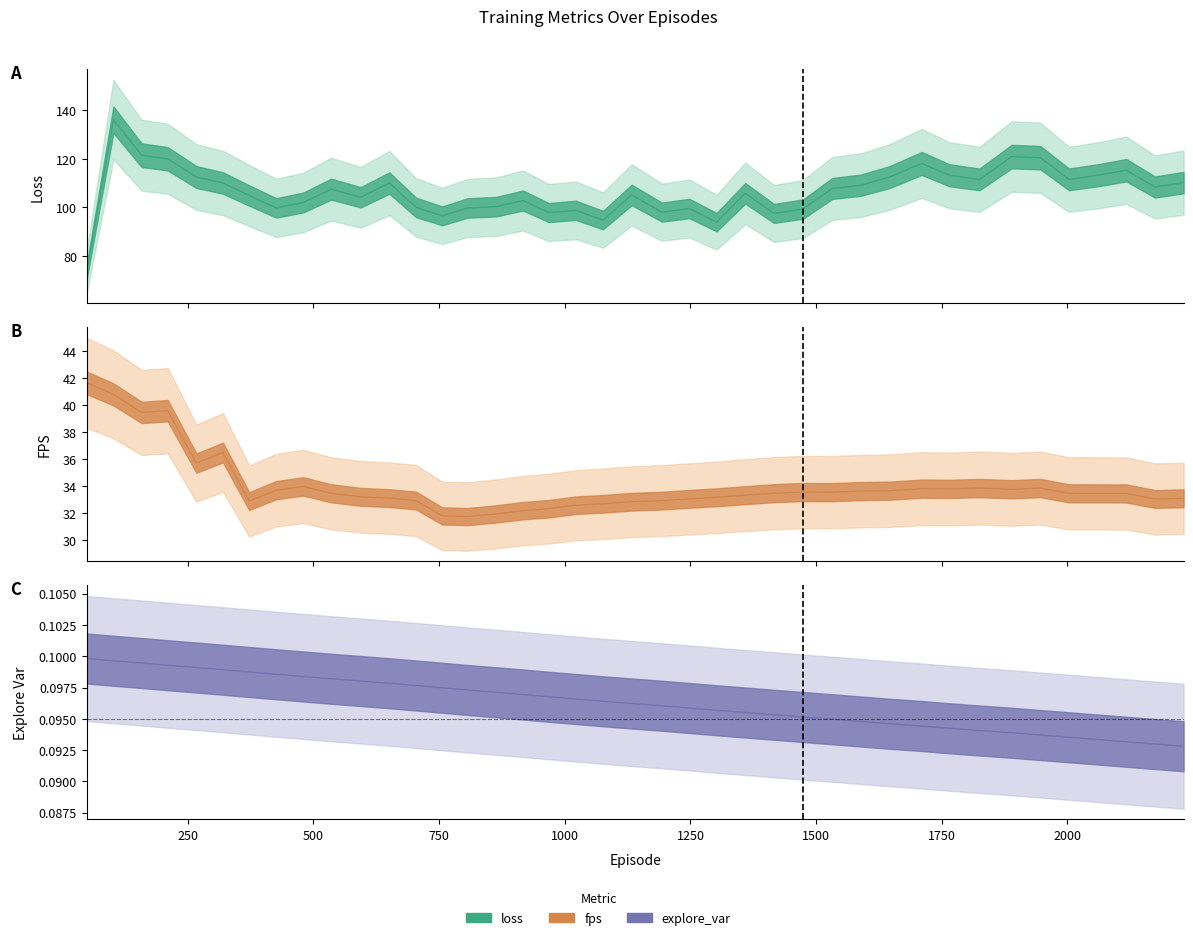

Is it true that fps equals 46.9 at 16?

False